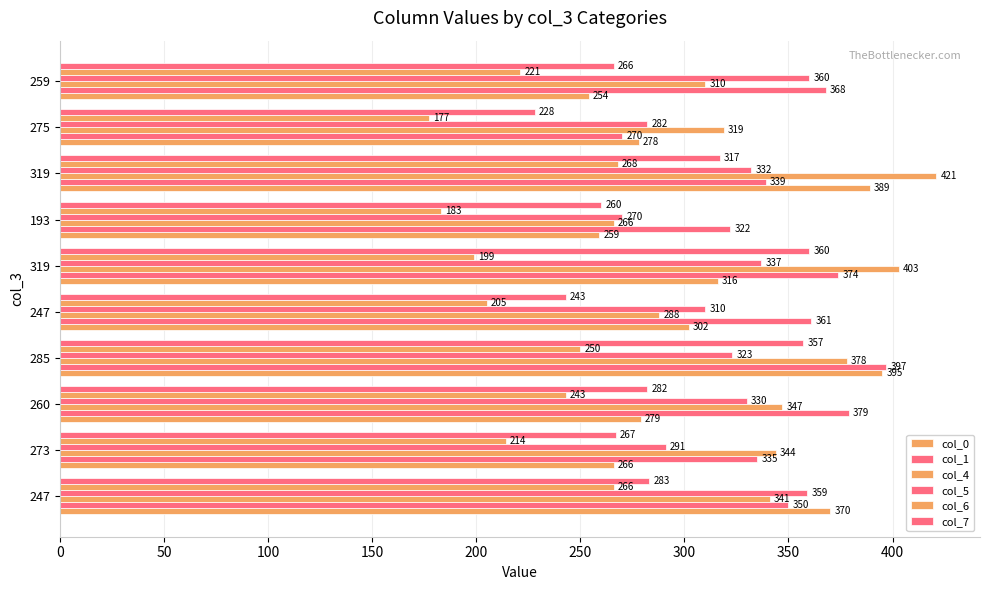

How many data points in col_1 are less than 361?

5